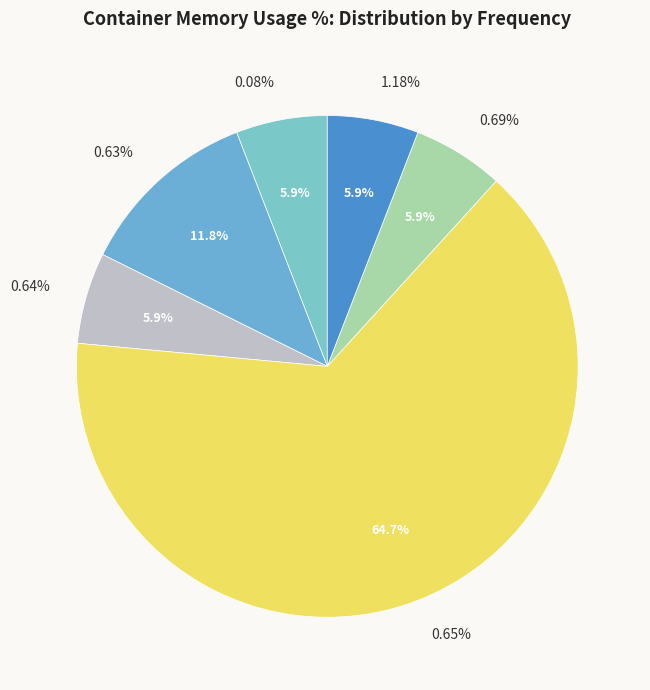

Which has a higher value, 0.64% or 0.69%?

0.64%